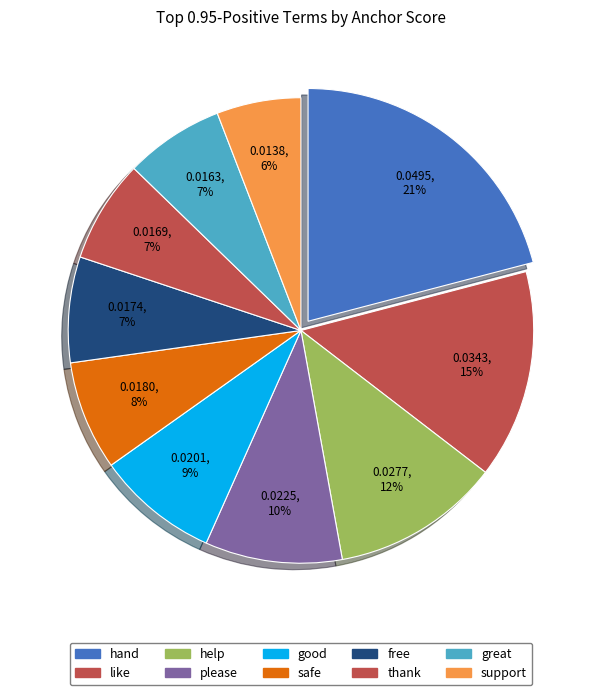

Rank the categories by value from lowest to highest.

support, great, thank, free, safe, good, please, help, like, hand